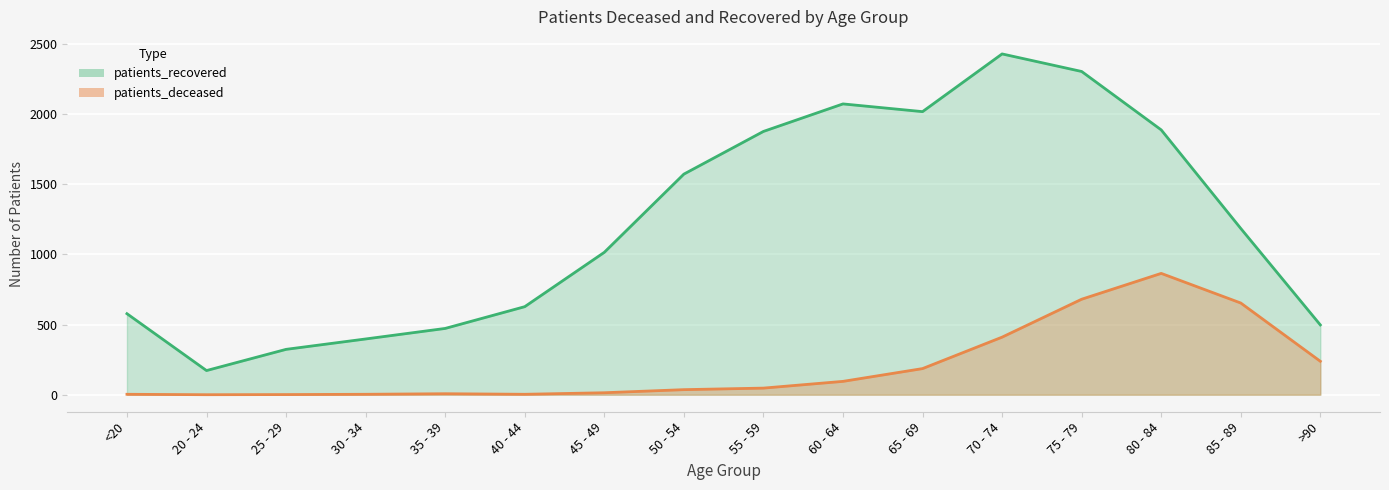

True or false: patients_recovered and patients_deceased cross at least once.

False